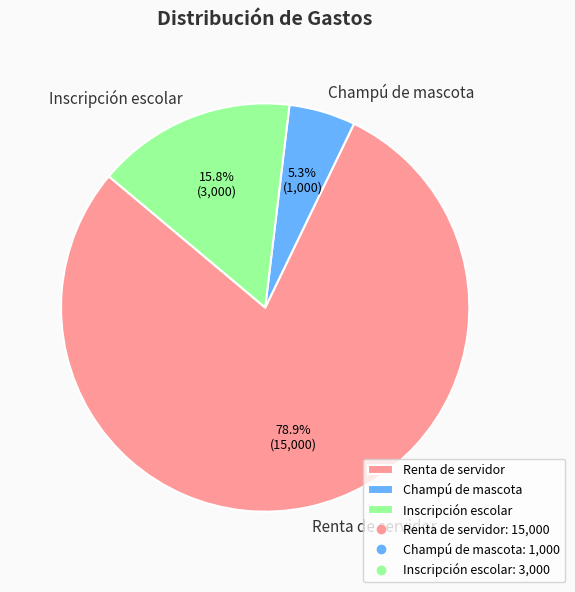

Combined, do Renta de servidor and Inscripción escolar account for over 50%?

Yes